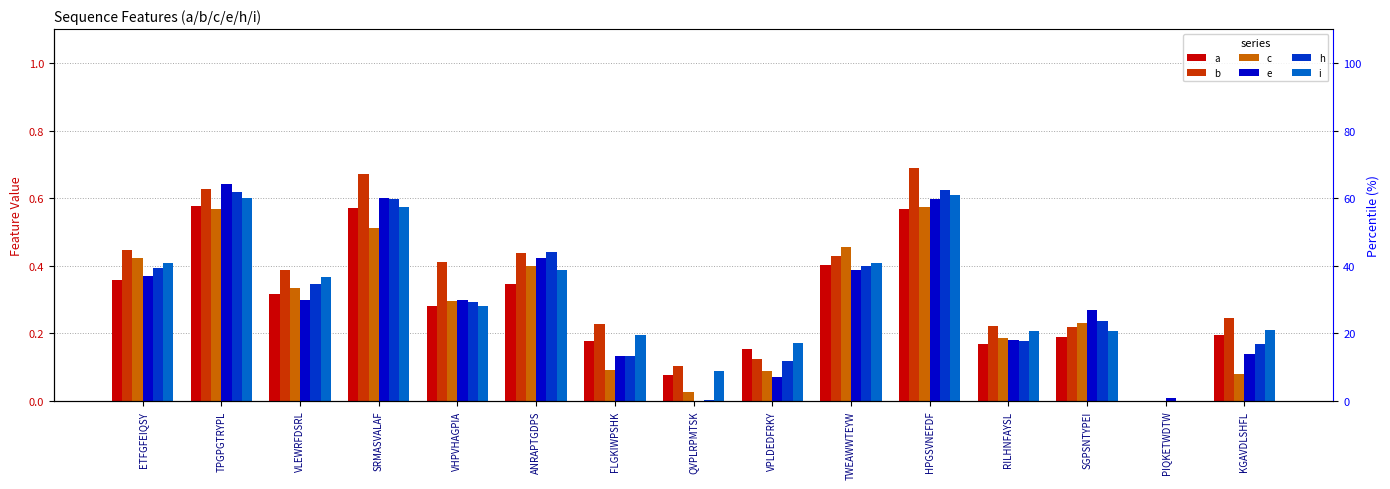

Reading left to right, extract all data points from this chart.

a: ETFGFEIQSY=0.4	TPGPGTRYPL=0.6	VLEWRFDSRL=0.3	SRMASVALAF=0.6	VHPVHAGPIA=0.3	ANRAPTGDPS=0.3	FLGKIWPSHK=0.2	QVPLRPMTSK=0.1	VPLDEDFRKY=0.2	TWEAWWTEYW=0.4	HPGSVNEFDF=0.6	RILHNFAYSL=0.2	SGPSNTYPEI=0.2	PIQKETWDTW=0.0	KGAVDLSHFL=0.2
b: ETFGFEIQSY=0.4	TPGPGTRYPL=0.6	VLEWRFDSRL=0.4	SRMASVALAF=0.7	VHPVHAGPIA=0.4	ANRAPTGDPS=0.4	FLGKIWPSHK=0.2	QVPLRPMTSK=0.1	VPLDEDFRKY=0.1	TWEAWWTEYW=0.4	HPGSVNEFDF=0.7	RILHNFAYSL=0.2	SGPSNTYPEI=0.2	PIQKETWDTW=0.0	KGAVDLSHFL=0.2
c: ETFGFEIQSY=0.4	TPGPGTRYPL=0.6	VLEWRFDSRL=0.3	SRMASVALAF=0.5	VHPVHAGPIA=0.3	ANRAPTGDPS=0.4	FLGKIWPSHK=0.1	QVPLRPMTSK=0.0	VPLDEDFRKY=0.1	TWEAWWTEYW=0.5	HPGSVNEFDF=0.6	RILHNFAYSL=0.2	SGPSNTYPEI=0.2	PIQKETWDTW=0.0	KGAVDLSHFL=0.1
e: ETFGFEIQSY=0.4	TPGPGTRYPL=0.6	VLEWRFDSRL=0.3	SRMASVALAF=0.6	VHPVHAGPIA=0.3	ANRAPTGDPS=0.4	FLGKIWPSHK=0.1	QVPLRPMTSK=0.0	VPLDEDFRKY=0.1	TWEAWWTEYW=0.4	HPGSVNEFDF=0.6	RILHNFAYSL=0.2	SGPSNTYPEI=0.3	PIQKETWDTW=0.0	KGAVDLSHFL=0.1
h: ETFGFEIQSY=0.4	TPGPGTRYPL=0.6	VLEWRFDSRL=0.3	SRMASVALAF=0.6	VHPVHAGPIA=0.3	ANRAPTGDPS=0.4	FLGKIWPSHK=0.1	QVPLRPMTSK=0.0	VPLDEDFRKY=0.1	TWEAWWTEYW=0.4	HPGSVNEFDF=0.6	RILHNFAYSL=0.2	SGPSNTYPEI=0.2	PIQKETWDTW=0.0	KGAVDLSHFL=0.2
i: ETFGFEIQSY=0.4	TPGPGTRYPL=0.6	VLEWRFDSRL=0.4	SRMASVALAF=0.6	VHPVHAGPIA=0.3	ANRAPTGDPS=0.4	FLGKIWPSHK=0.2	QVPLRPMTSK=0.1	VPLDEDFRKY=0.2	TWEAWWTEYW=0.4	HPGSVNEFDF=0.6	RILHNFAYSL=0.2	SGPSNTYPEI=0.2	PIQKETWDTW=0.0	KGAVDLSHFL=0.2